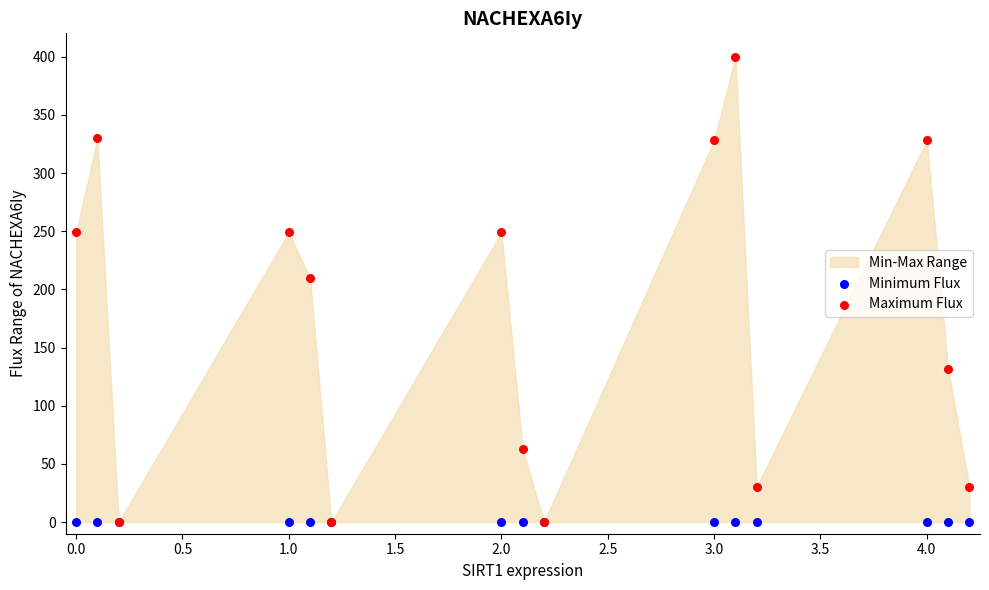

Across all series, what Y value is closest to 200?

209.4